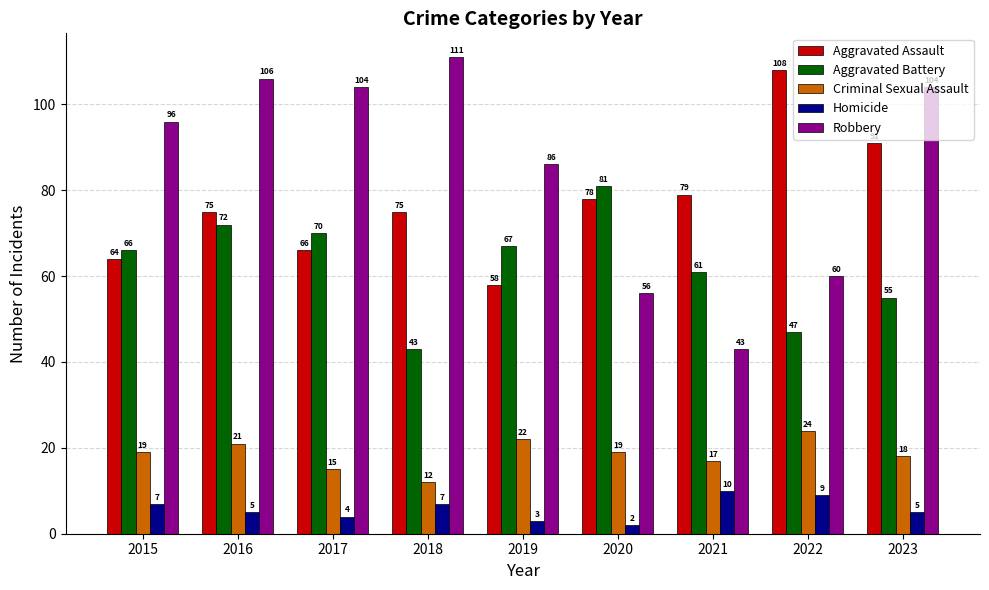

How many series are shown in this chart?

5